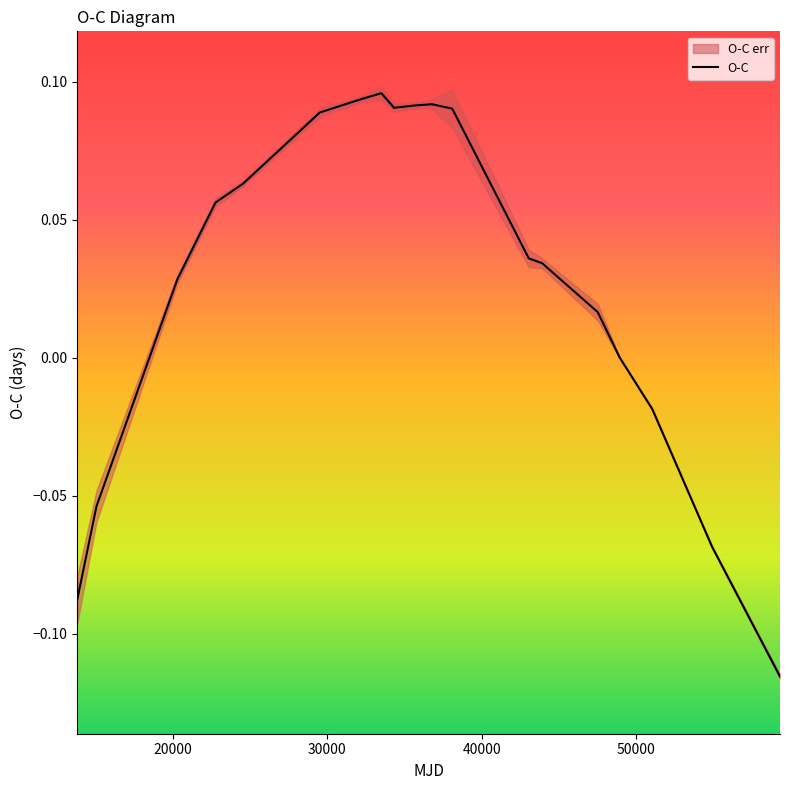

What is the difference between the maximum and minimum values?

0.2